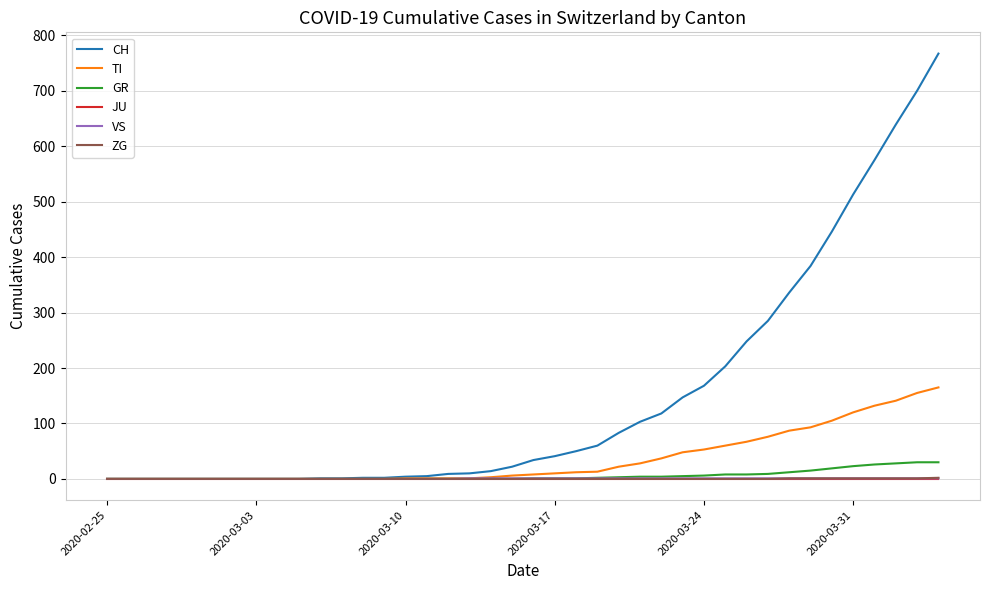

Which series has the largest total across all categories?

CH